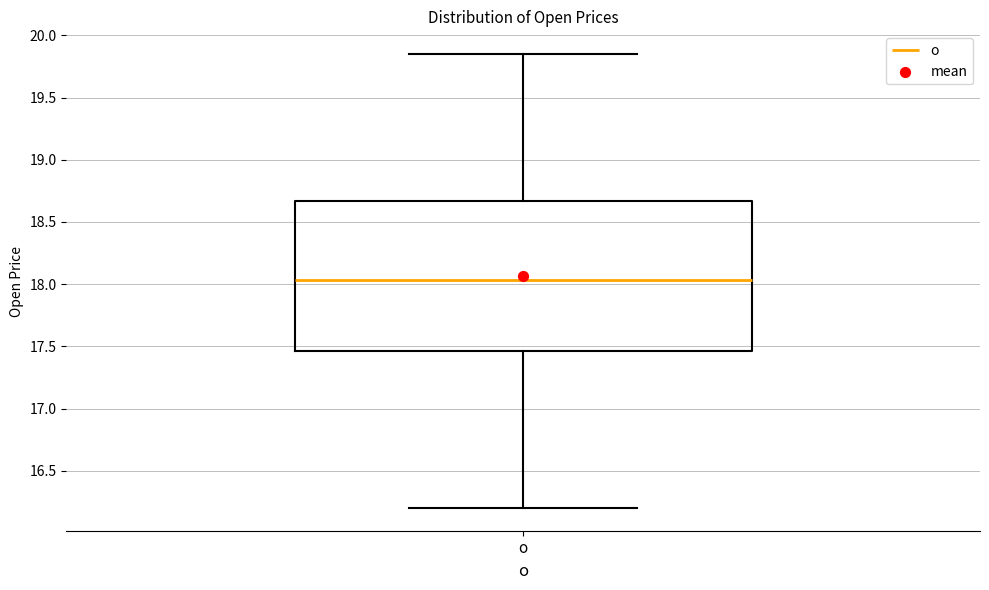

Transcribe this box plot: give where the median line is, the range the box spans, and where the two whiskers end, as read against the y-axis. The values are not printed on the chart, so give them approximately, as read against the axis.

median 18.05, box 17.45 to 18.65, whiskers 16.20 to 19.85